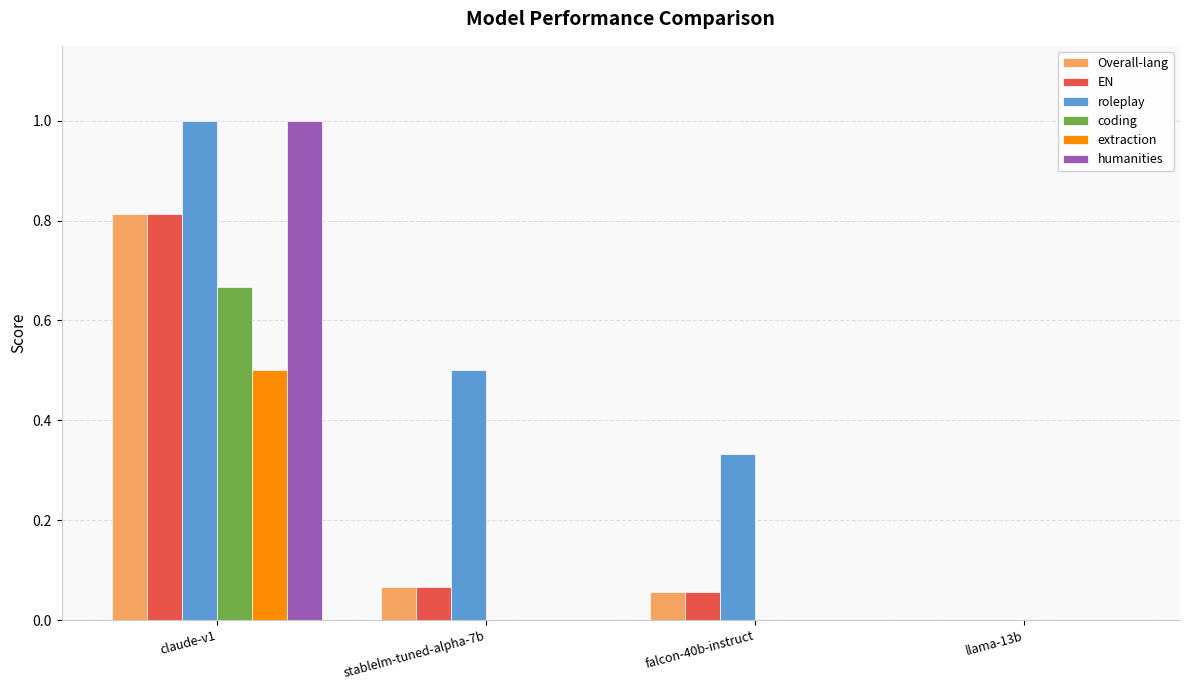

Which series changed the most between stablelm-tuned-alpha-7b and llama-13b?

roleplay